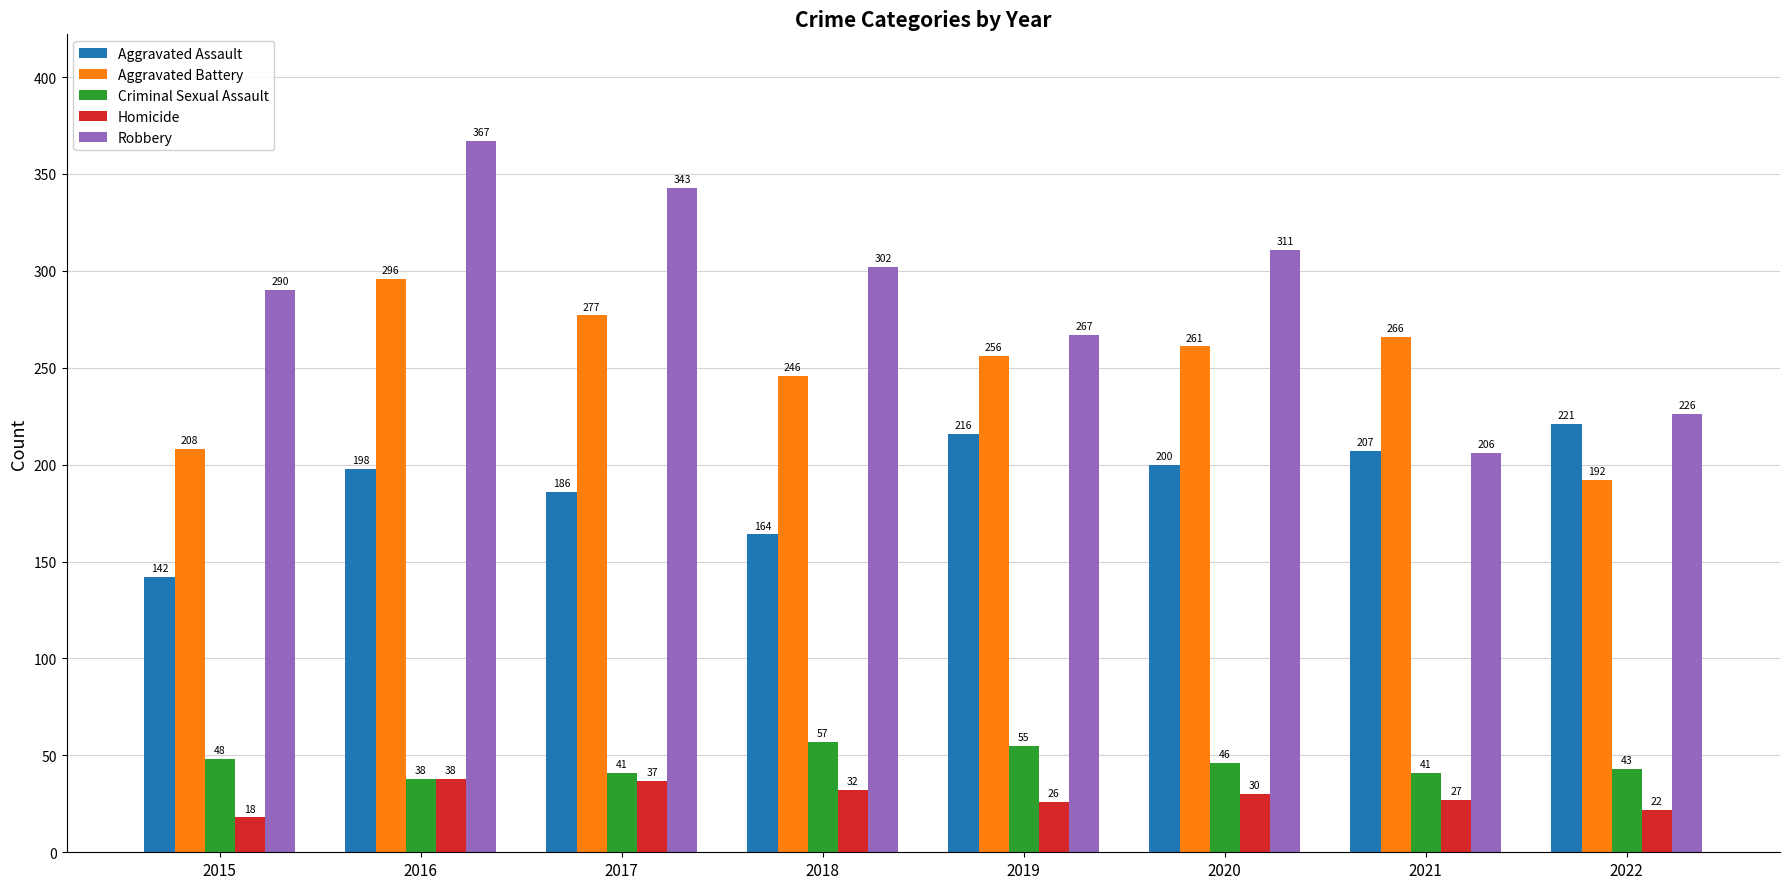

At which label does Criminal Sexual Assault first exceed 46?

2015